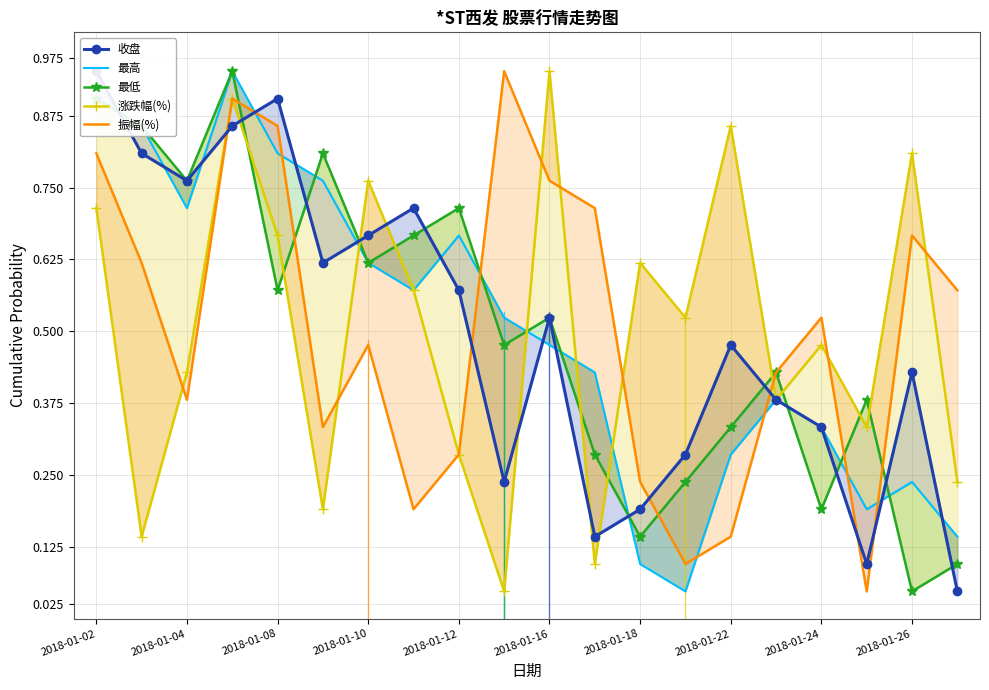

True or false: 收盘 and 最低 intersect in this chart.

True